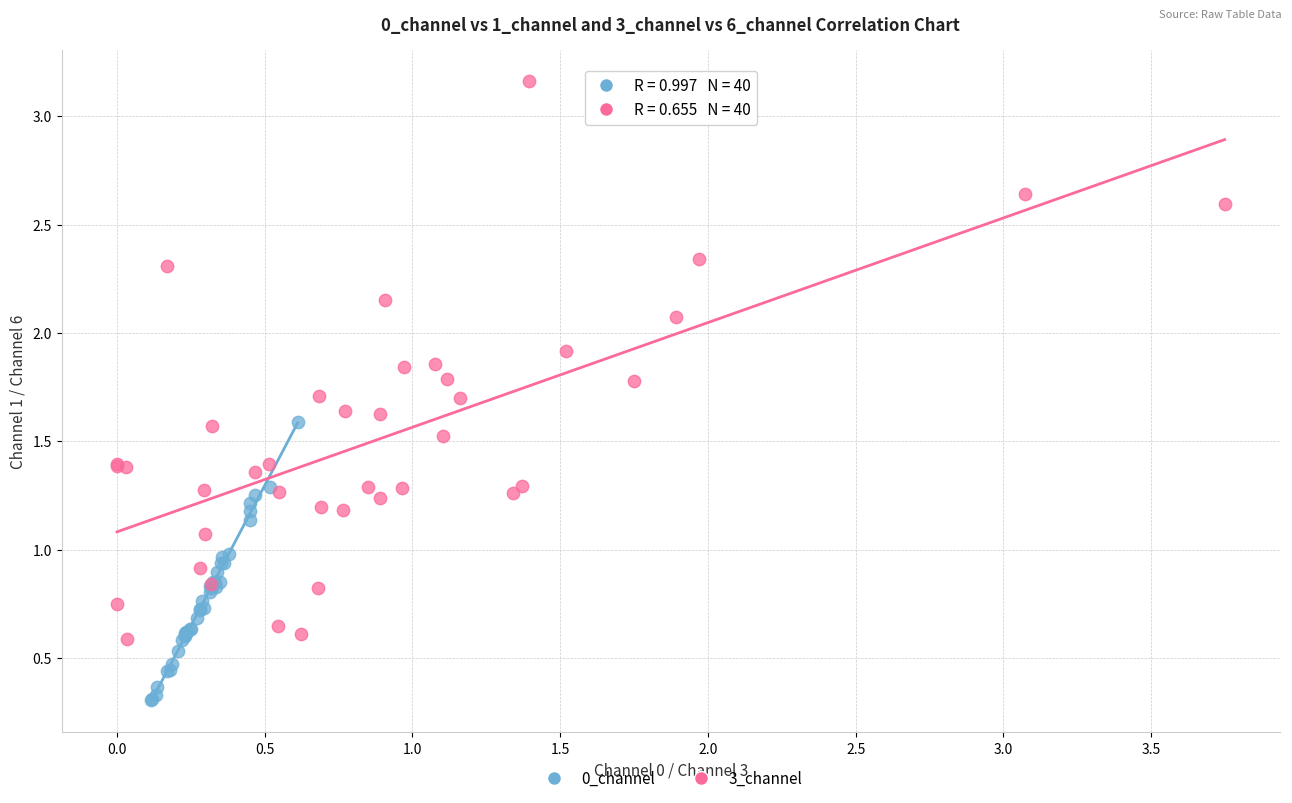

Which series contains the highest Y value?

3_channel